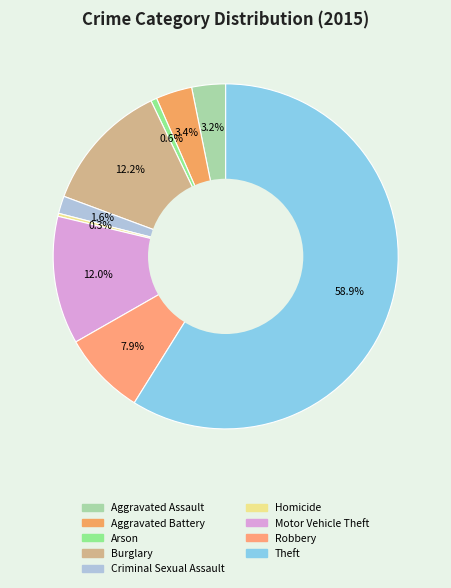

True or false: Burglary accounts for 12% of the total.

True